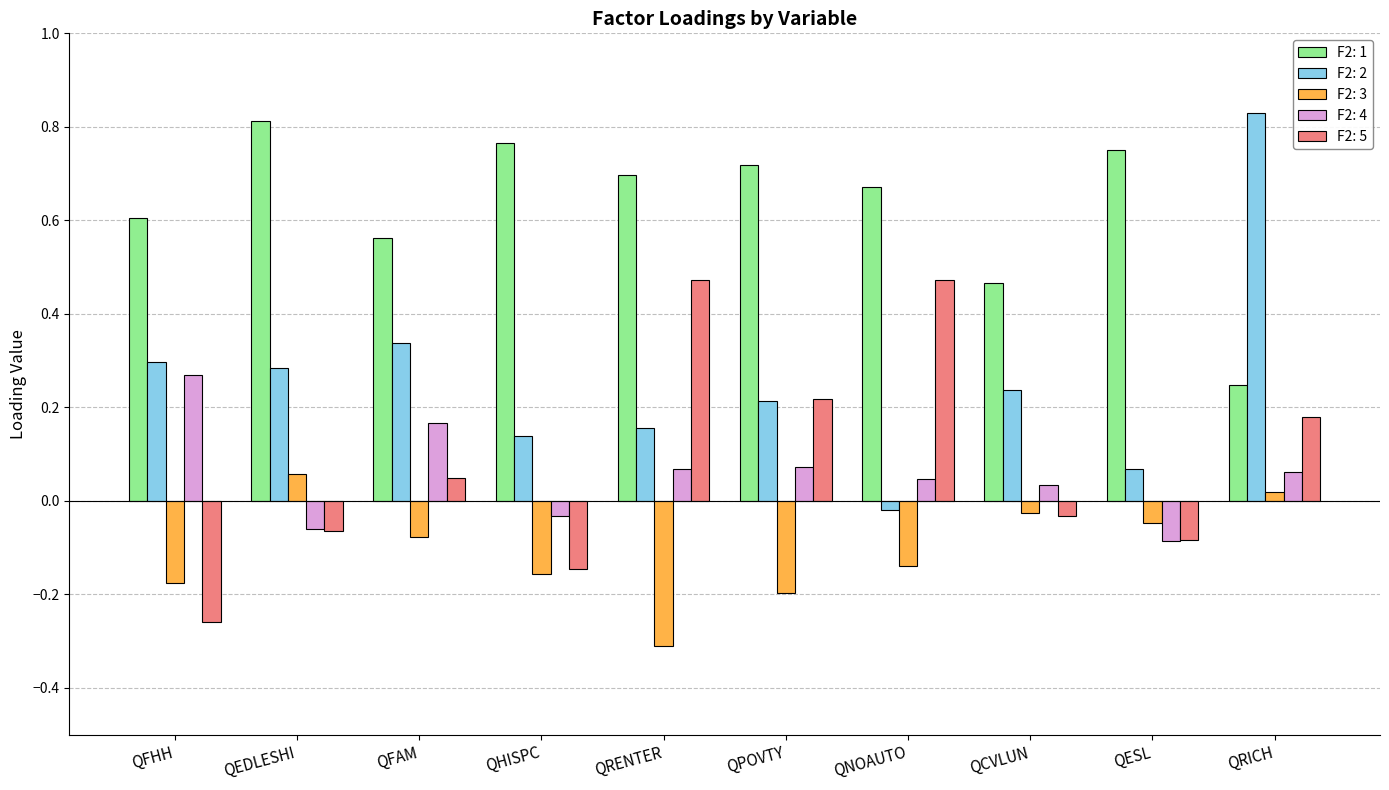

Which series has the largest total across all categories?

F2: 1